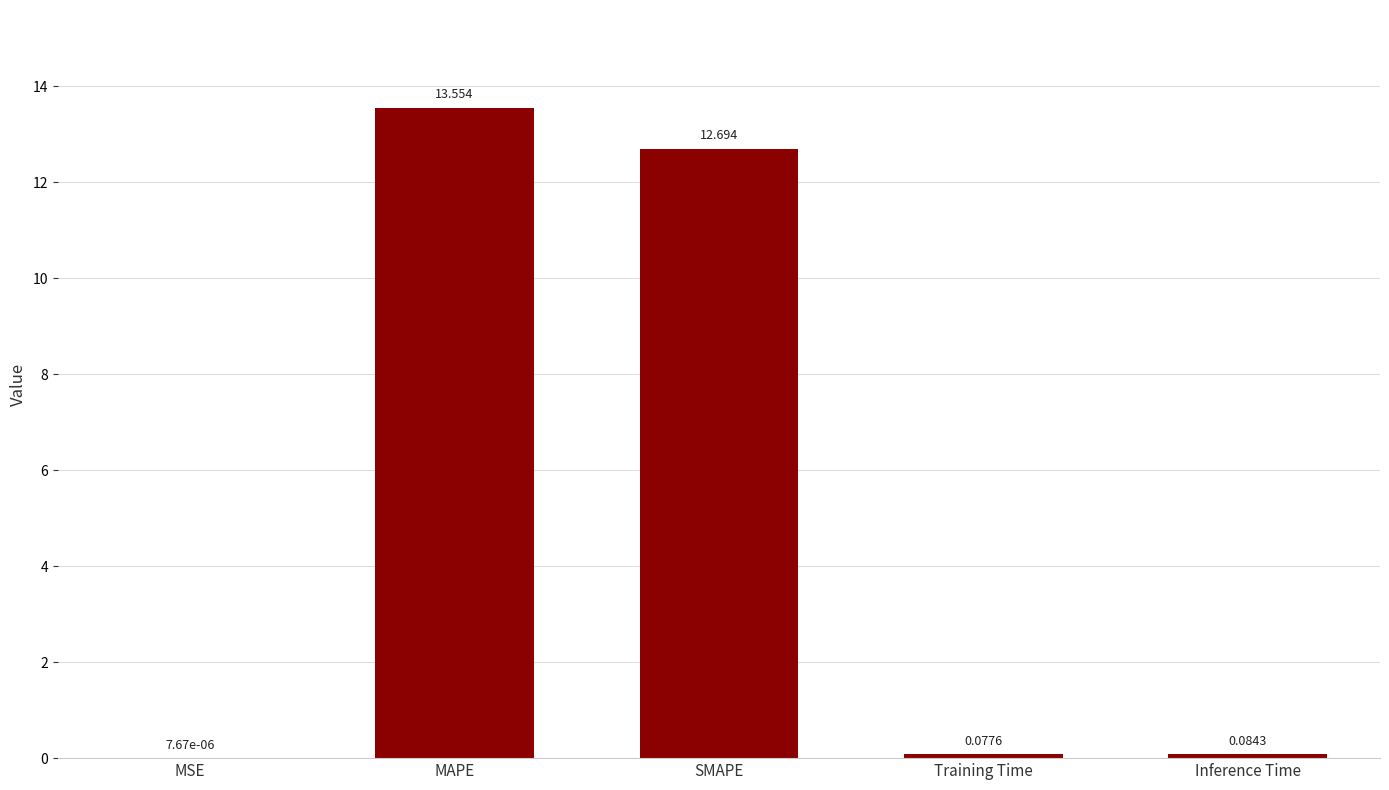

What is the change in value from MAPE to Training Time?

-13.5